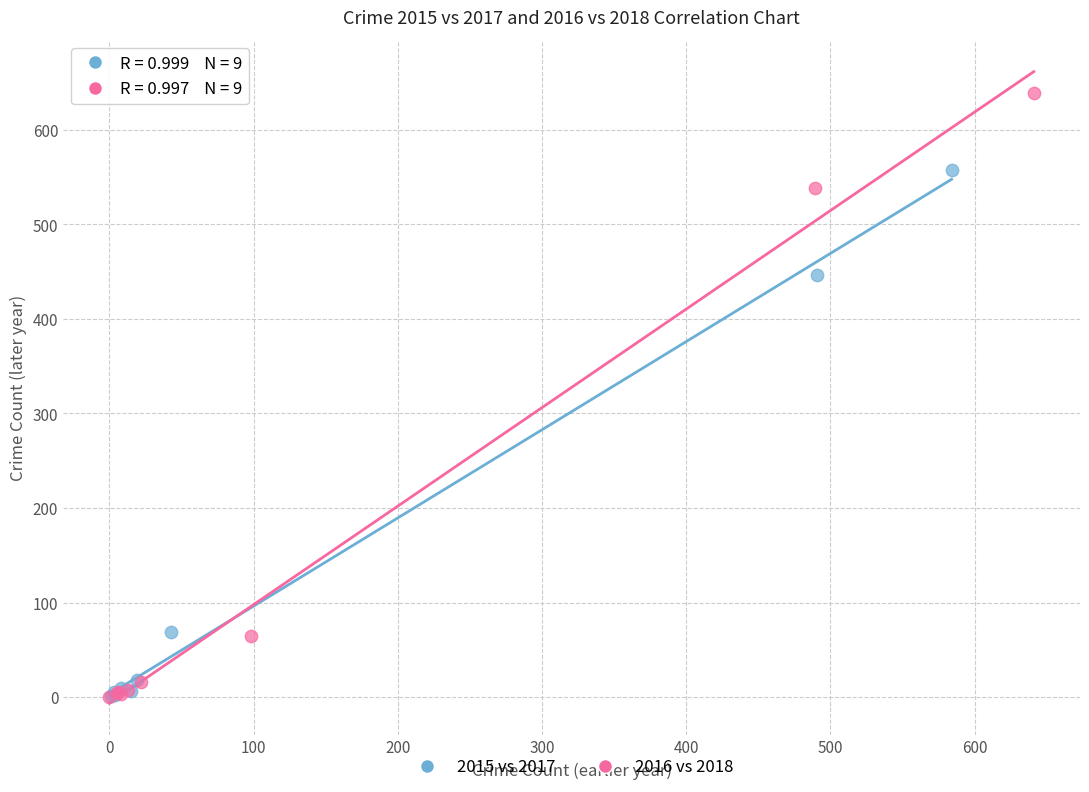

Which series has the largest Y range (max minus min)?

2016 vs 2018